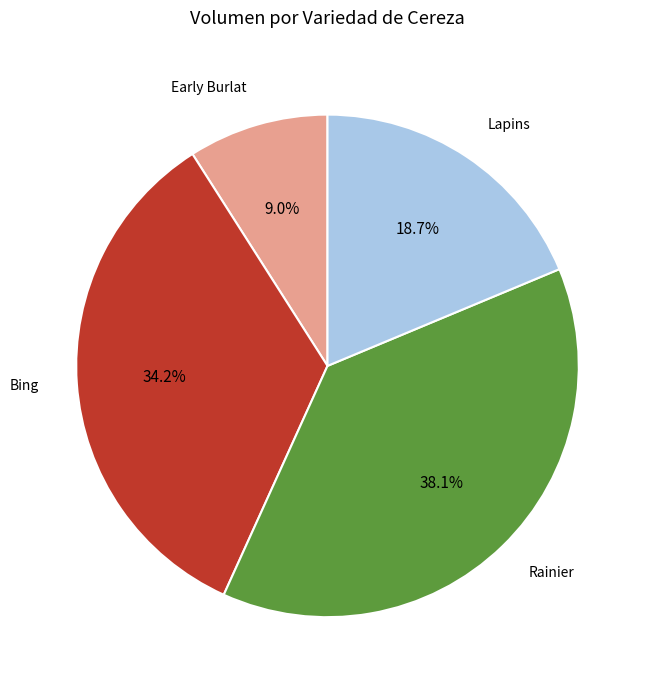

Combined, do Bing and Early Burlat account for over 50%?

No